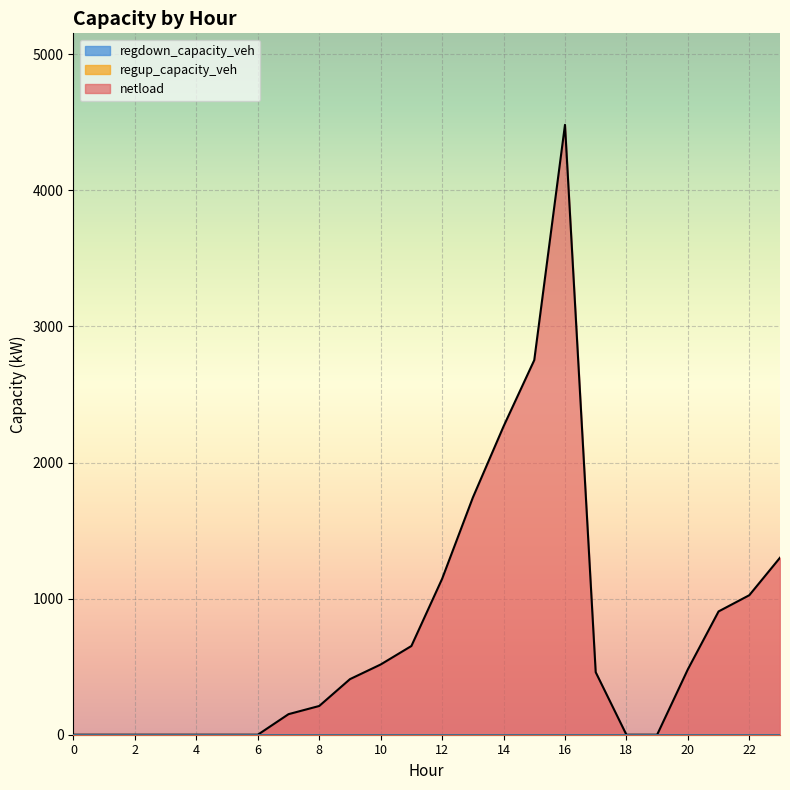

Reading right to left, what are all the values shown in this chart?

netload: 23=1300.7	22=1025.1	21=906.0	20=480.4	19=0.0	18=0.0	17=459.4	16=4481.4	15=2752.5	14=2265.6	13=1742.3	12=1145.6	11=651.9	10=516.1	9=408.3	8=211.2	7=151.1	6=0.0	5=0.0	4=0.0	3=0.0	2=0.0	1=0.0	0=0.0
regup_capacity_veh: 23=0.0	22=0.0	21=0.0	20=0.0	19=0.0	18=0.0	17=0.0	16=0.0	15=0.0	14=0.0	13=0.0	12=0.0	11=0.0	10=0.0	9=0.0	8=0.0	7=0.0	6=0.0	5=0.0	4=0.0	3=0.0	2=0.0	1=0.0	0=0.0
regdown_capacity_veh: 23=0.0	22=0.0	21=0.0	20=0.0	19=0.0	18=0.0	17=0.0	16=0.0	15=0.0	14=0.0	13=0.0	12=0.0	11=0.0	10=0.0	9=0.0	8=0.0	7=0.0	6=0.0	5=0.0	4=0.0	3=0.0	2=0.0	1=0.0	0=0.0